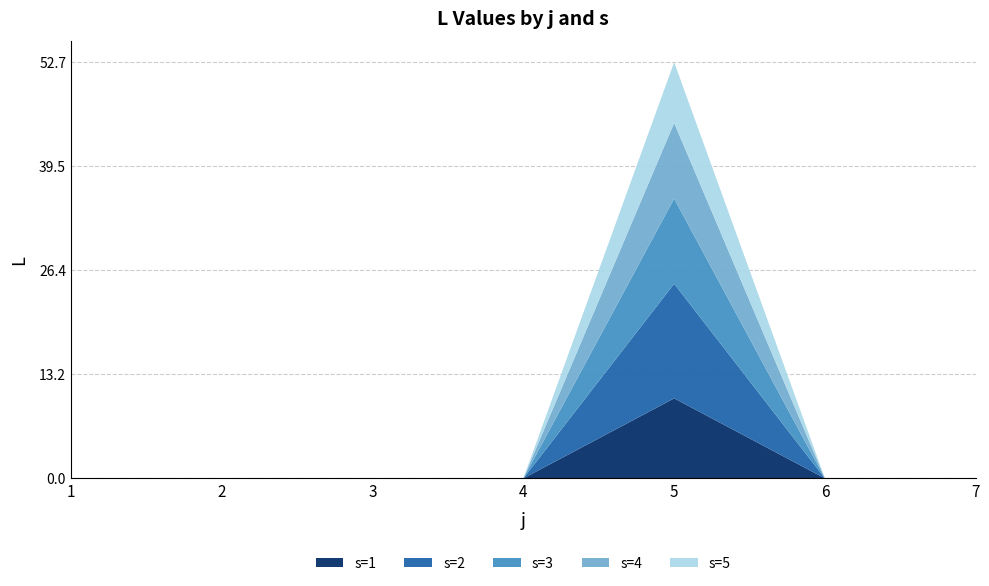

Reading left to right, what are all the values shown in this chart?

s=1: 1=0.0	2=0.0	3=0.0	4=0.0	5=10.1	6=0.0	7=0.0
s=2: 1=0.0	2=0.0	3=0.0	4=0.0	5=14.5	6=0.0	7=0.0
s=3: 1=0.0	2=0.0	3=0.0	4=0.0	5=10.8	6=0.0	7=0.0
s=4: 1=0.0	2=0.0	3=0.0	4=0.0	5=9.6	6=0.0	7=0.0
s=5: 1=0.0	2=0.0	3=0.0	4=0.0	5=7.7	6=0.0	7=0.0